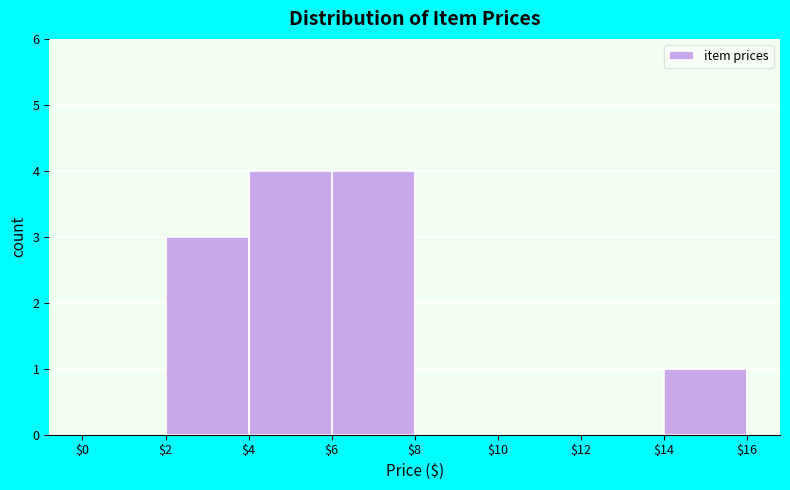

Reading left to right, list every bar in this chart as the range it spans on the x-axis followed by its height. The values are not printed on the chart, so give them approximately, as read against the axis.

$0 to $2: 0
$2 to $4: 3
$4 to $6: 4
$6 to $8: 4
$8 to $10: 0
$10 to $12: 0
$12 to $14: 0
$14 to $16: 1